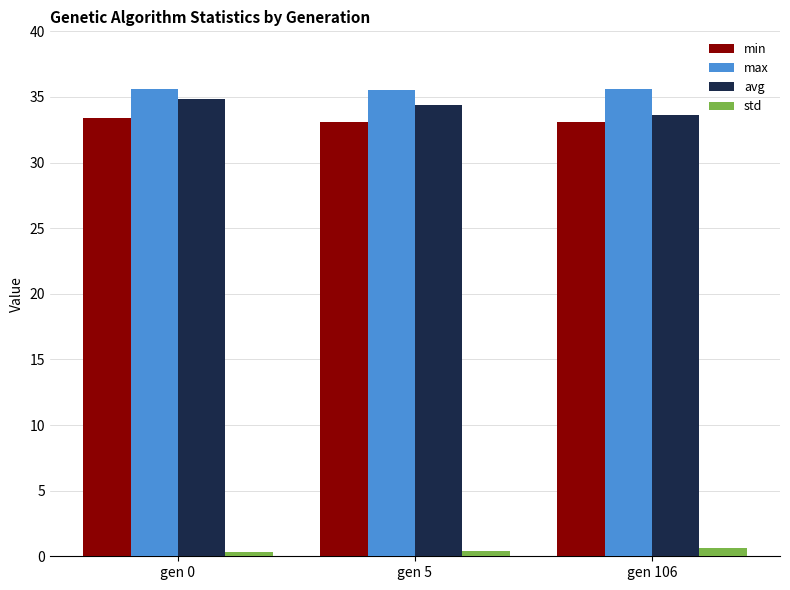

The max series shows 48.0 at gen 106. True or false?

False